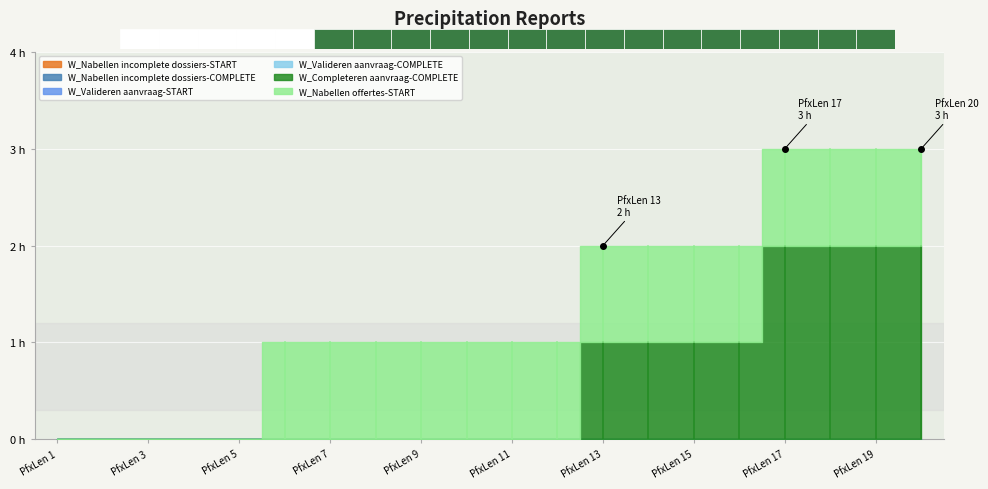

What is the spread (max minus min) of values at 11?

1